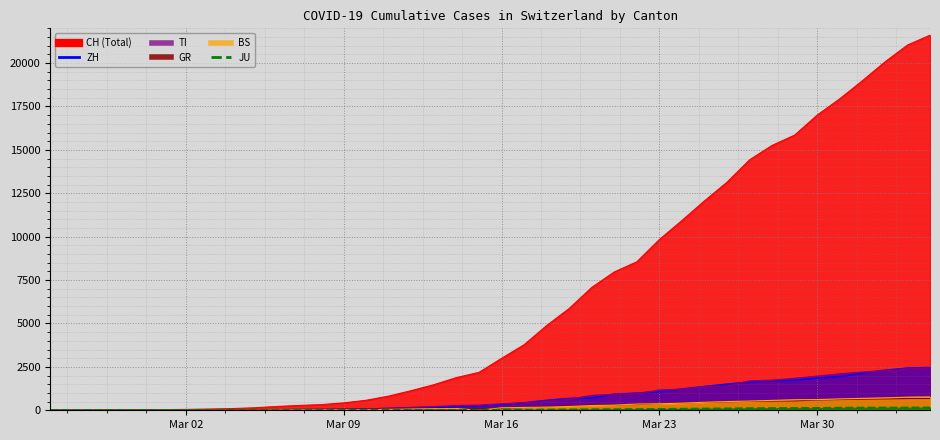

How many data points does each series have?

40